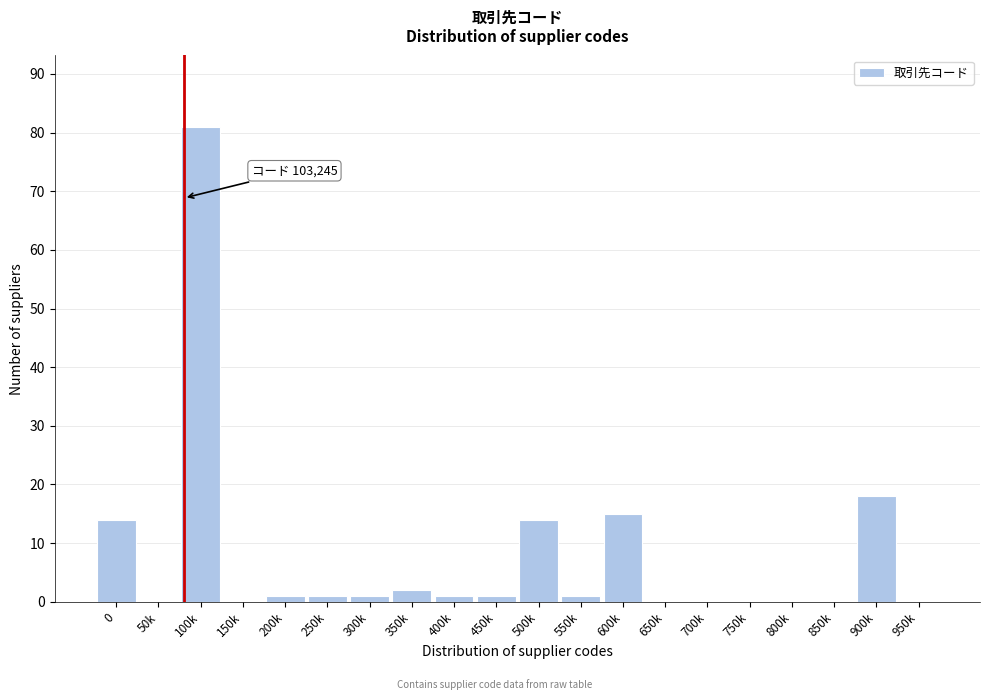

Reading right to left, list all the values displayed in this chart.

950k=0	900k=18	850k=0	800k=0	750k=0	700k=0	650k=0	600k=15	550k=1	500k=14	450k=1	400k=1	350k=2	300k=1	250k=1	200k=1	150k=0	100k=81	50k=0	0=14